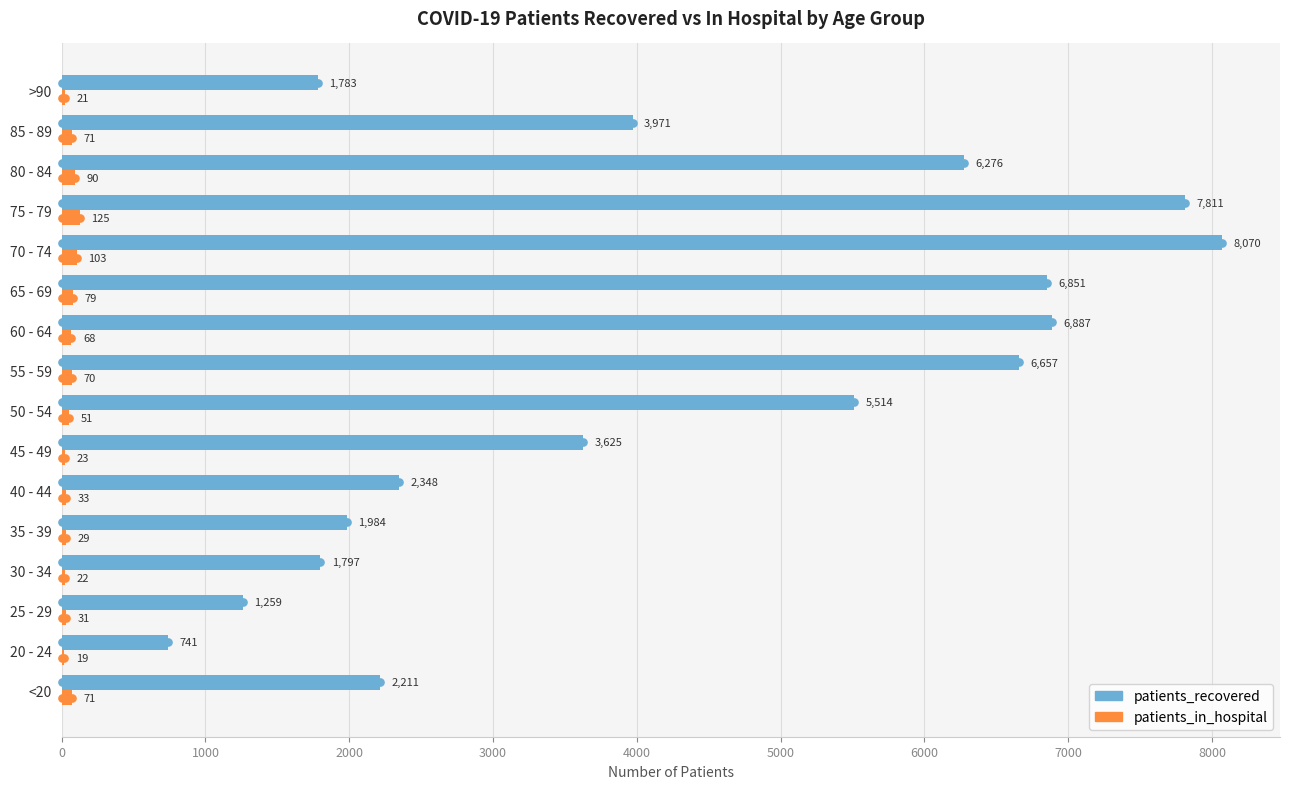

True or false: patients_in_hospital has a value of 22 at 30 - 34.

True